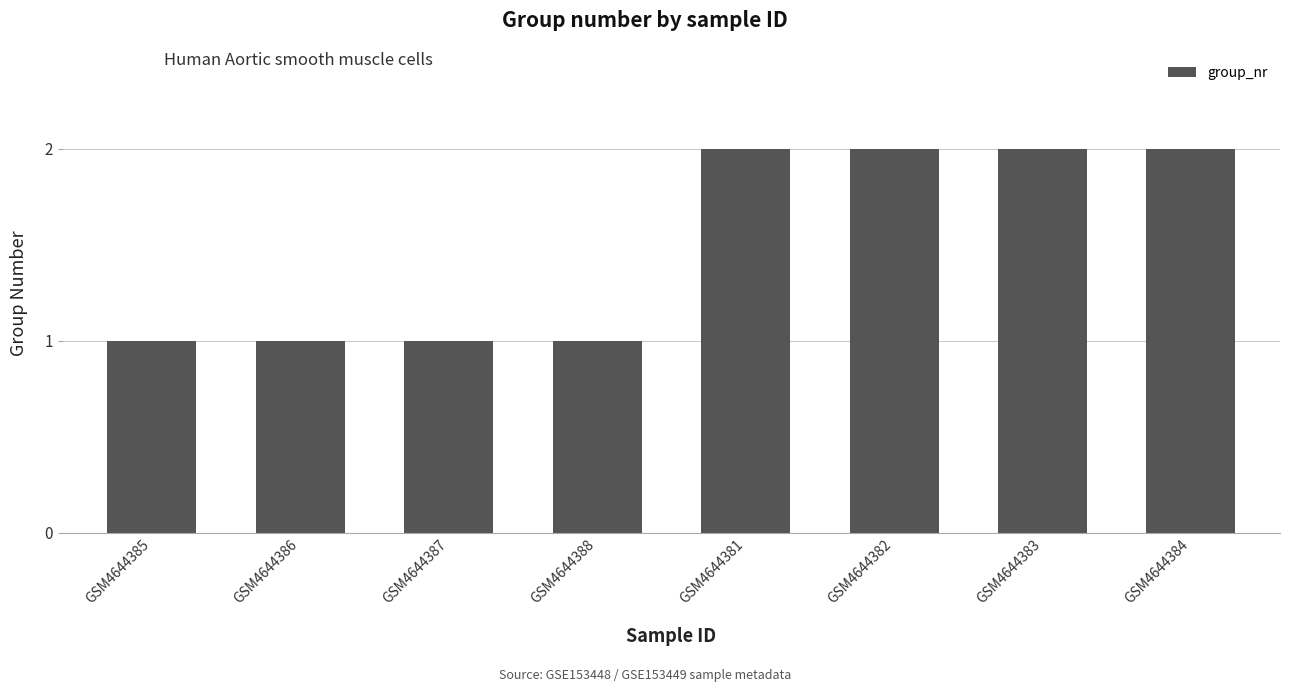

Reading left to right, list all the values displayed in this chart.

GSM4644385=1	GSM4644386=1	GSM4644387=1	GSM4644388=1	GSM4644381=2	GSM4644382=2	GSM4644383=2	GSM4644384=2